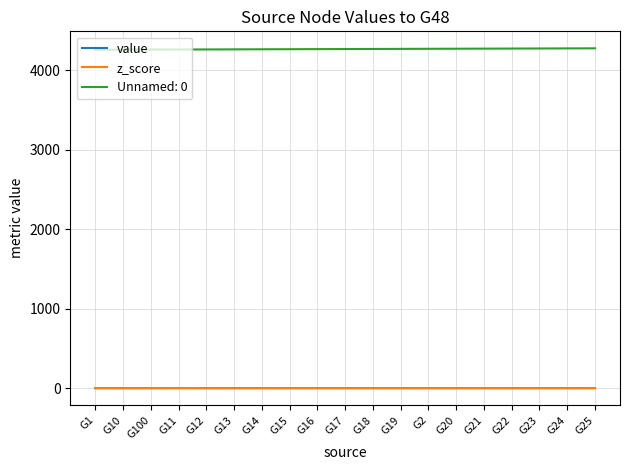

True or false: z_score and Unnamed: 0 cross at least once.

False